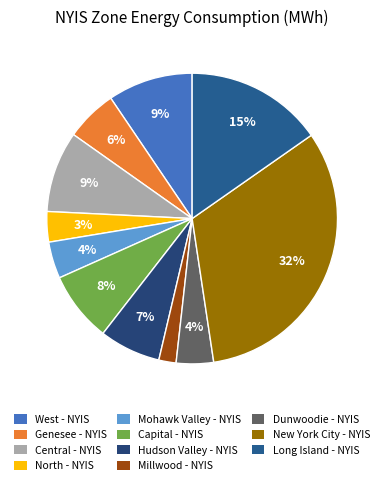

Approximately how many times larger is the value at Millwood - NYIS compared to North - NYIS?

0.6